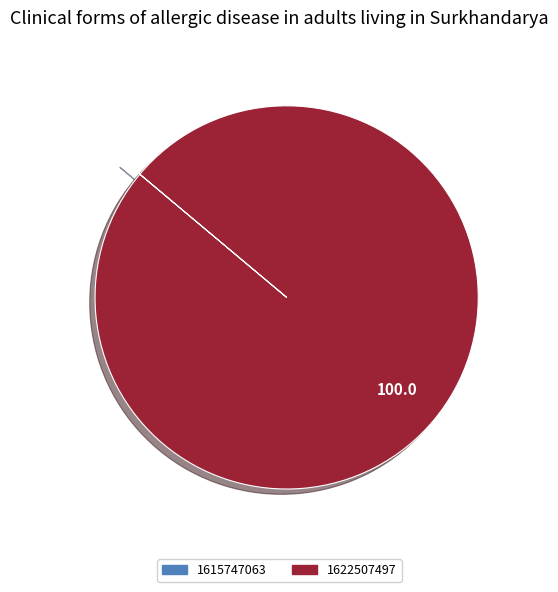

Which slice represents more than half of the pie?

1622507497